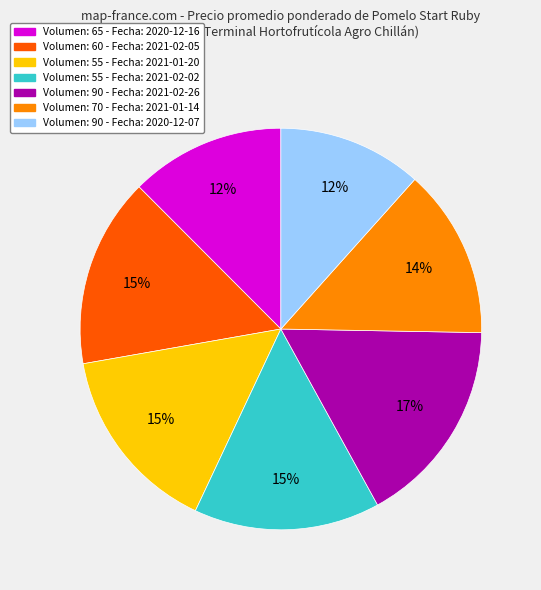

To the nearest percent, what is the average slice percentage?

14%